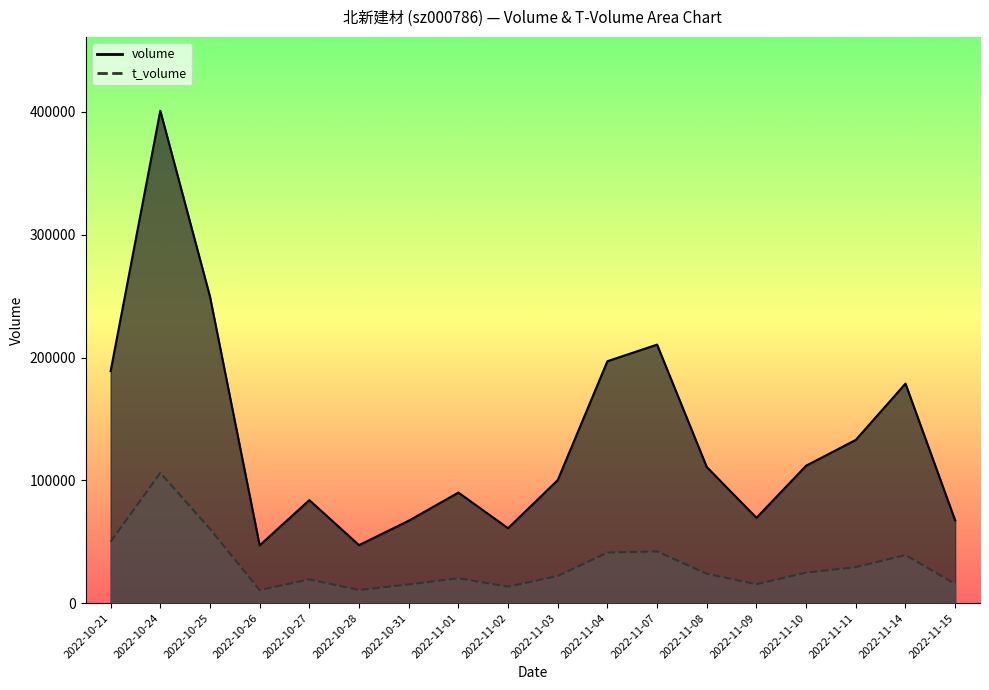

Is it true that volume equals 105465 at 2022-11-09?

False